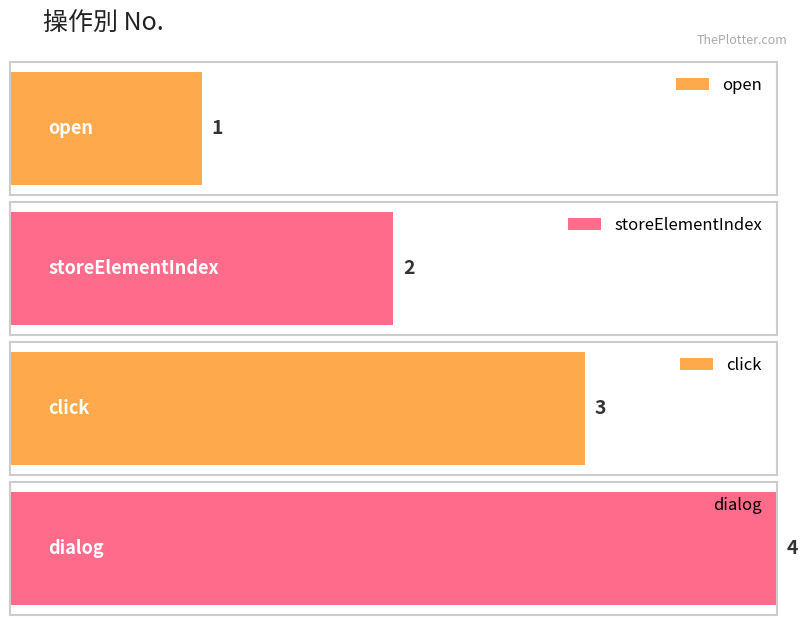

What is the change in value from open to click?

+2